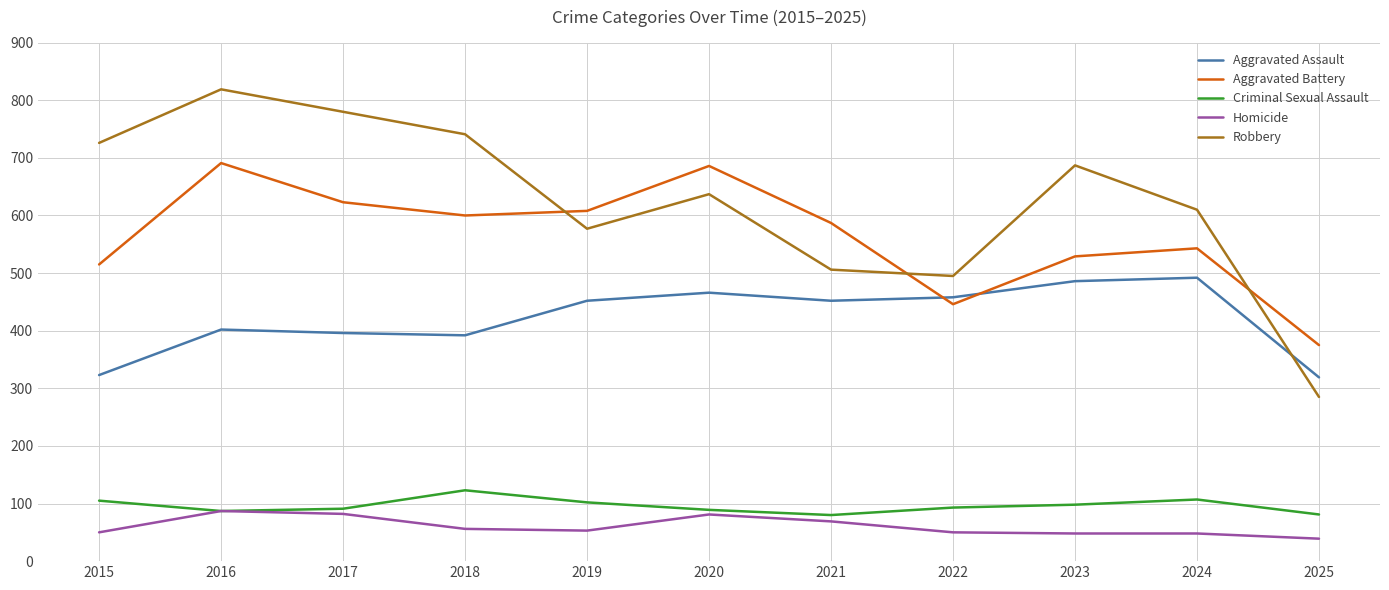

Is it true that Aggravated Assault equals 323 at 2015?

True